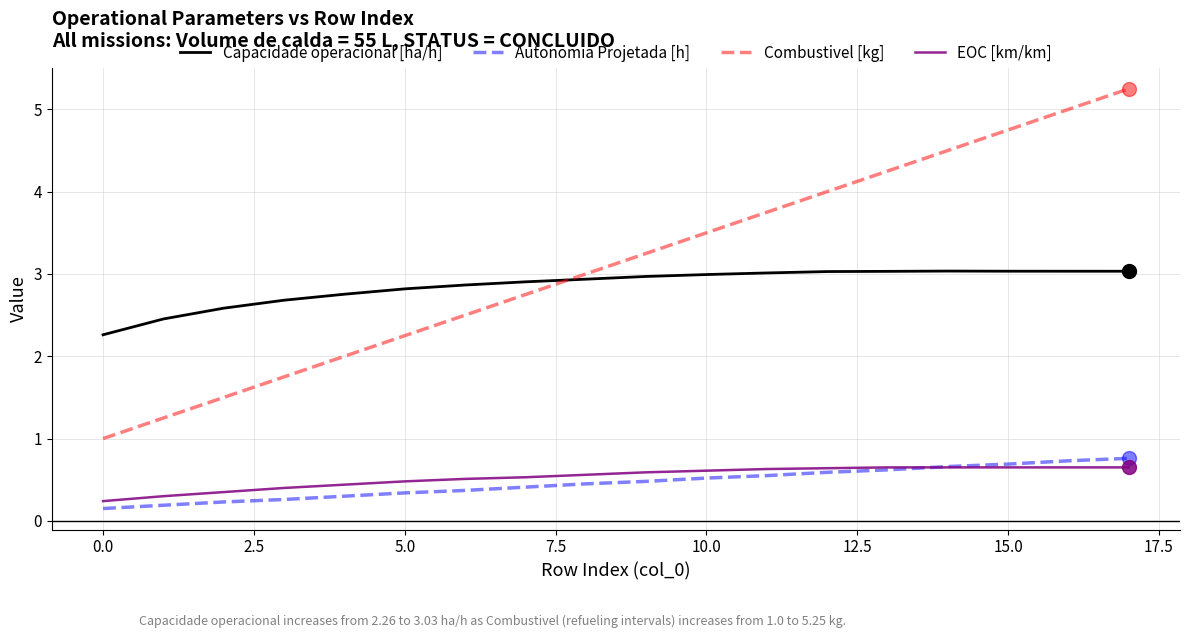

Which series has the widest spread of values?

Combustivel [kg]